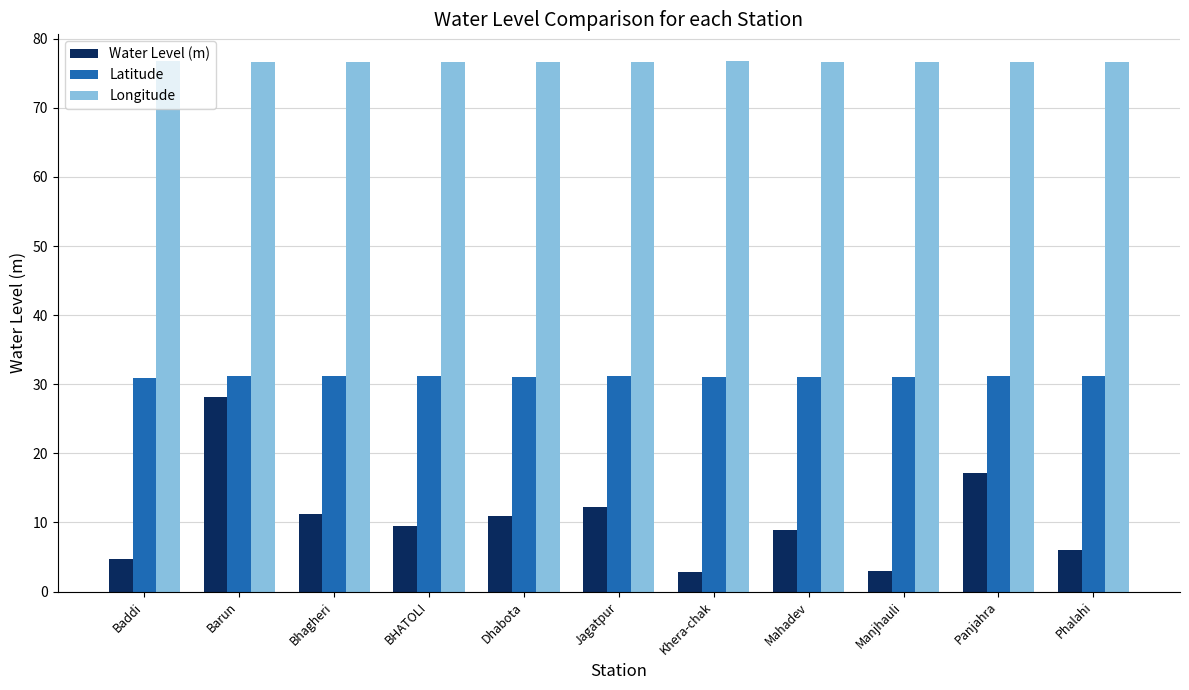

What is the average value of the Water Level (m) series?

10.4